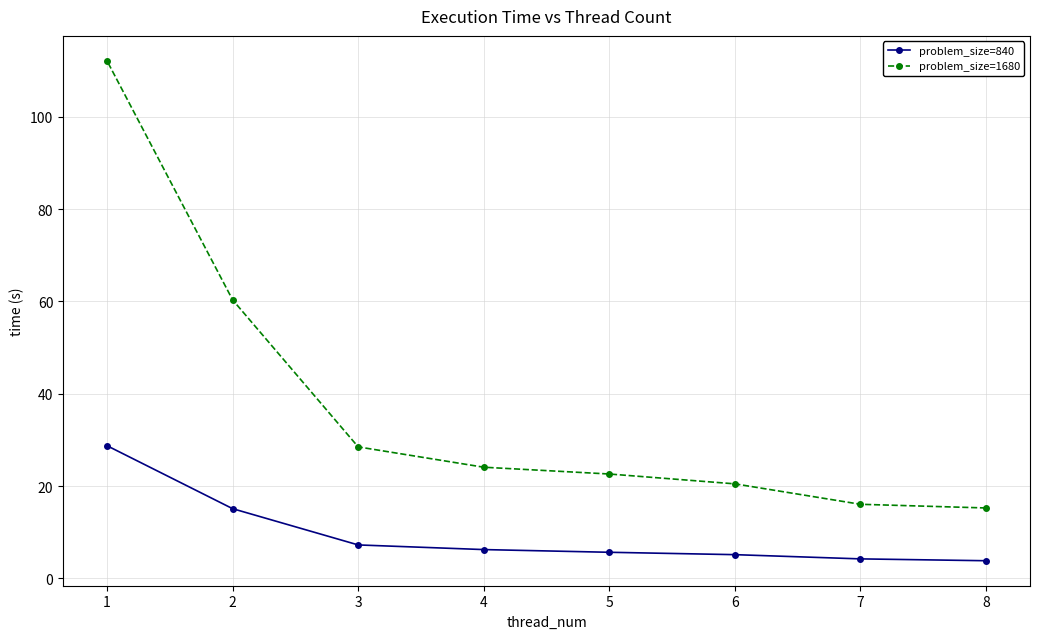

What value does the problem_size=840 series have at 1?

28.7